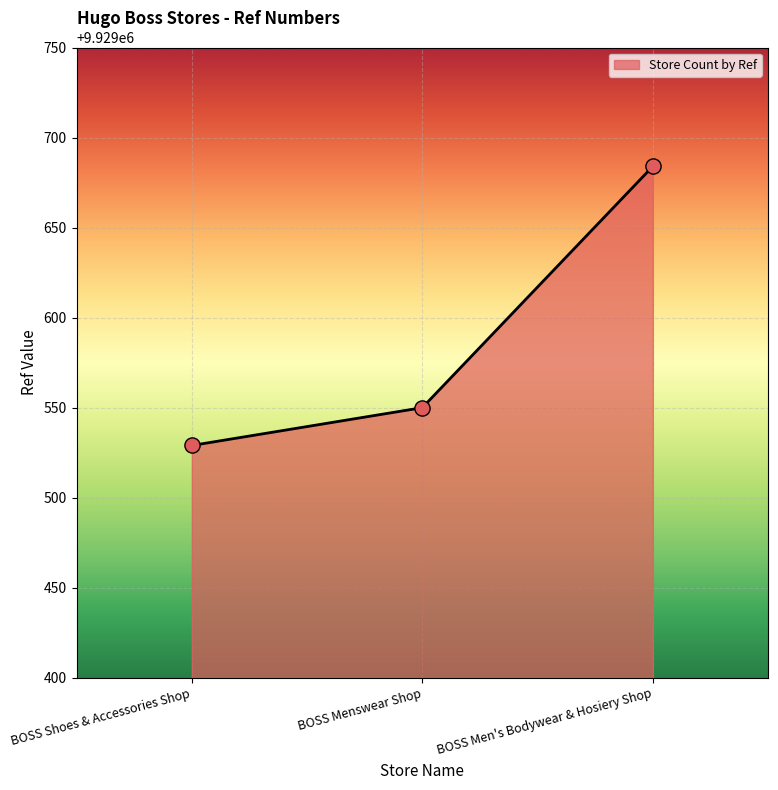

What is the ratio of the value at BOSS Men's Bodywear & Hosiery Shop to the value at BOSS Menswear Shop?

1.0